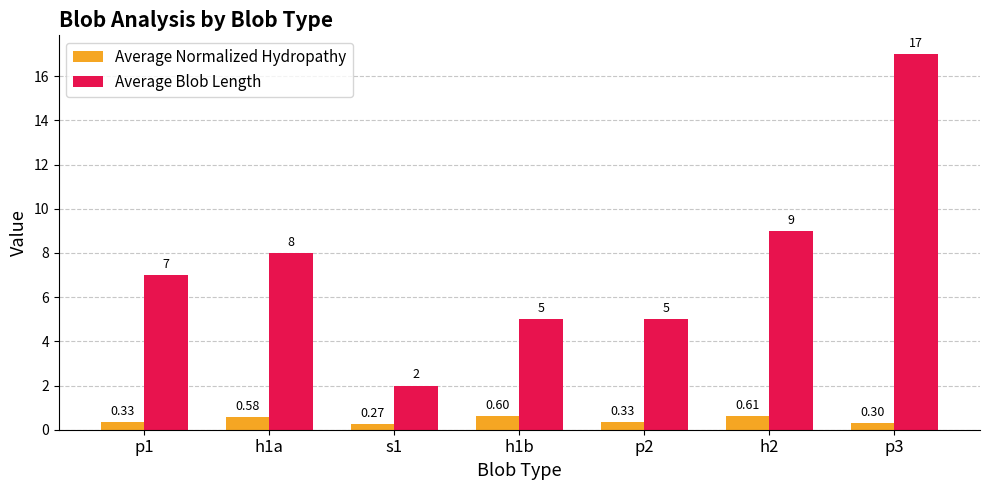

What is the minimum value shown in the chart?

0.3